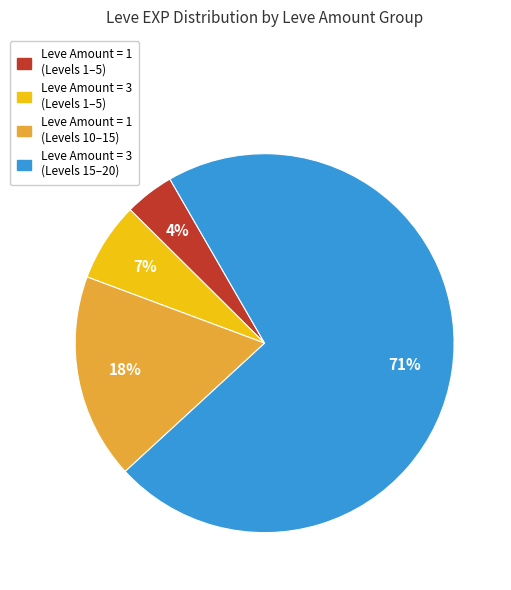

To the nearest percent, what is the difference between the largest and smallest slice percentages?

67%